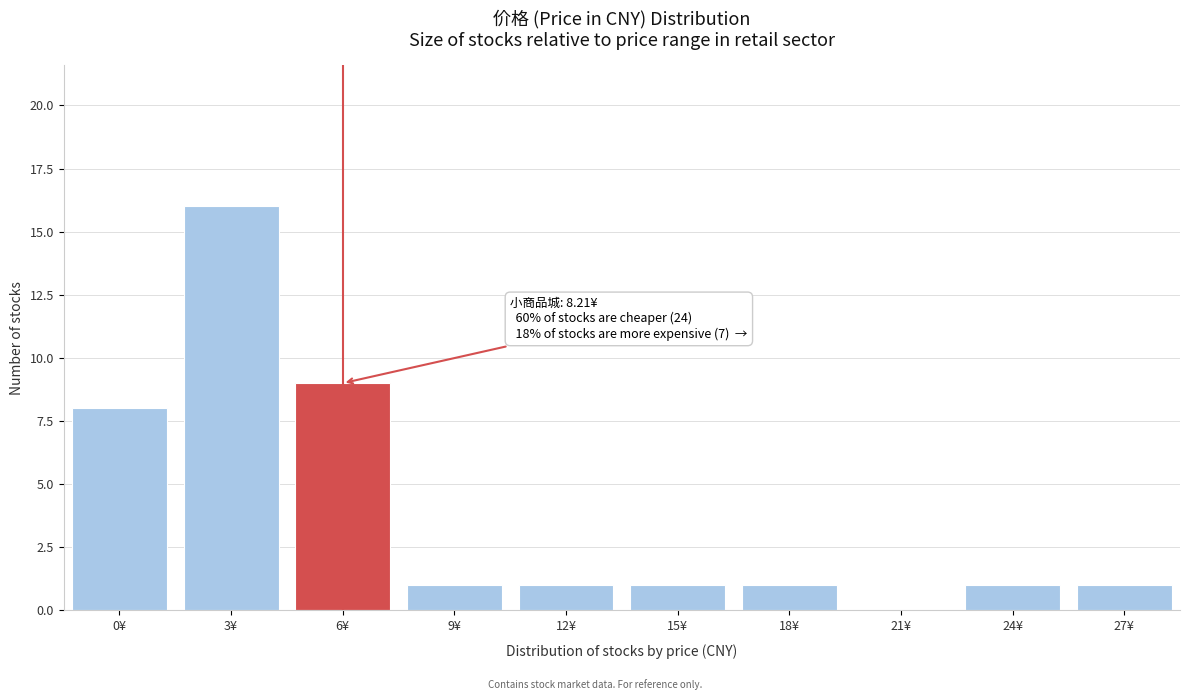

Reading left to right, transcribe all the data shown in this chart.

0¥=8	3¥=16	6¥=9	9¥=1	12¥=1	15¥=1	18¥=1	21¥=0	24¥=1	27¥=1